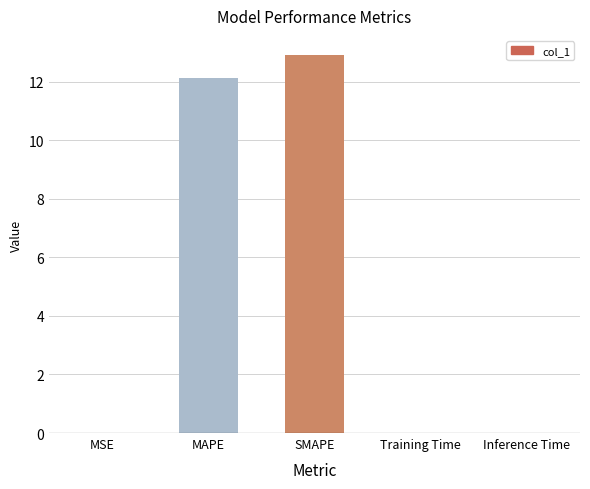

What is the change in value from MAPE to SMAPE?

+0.8